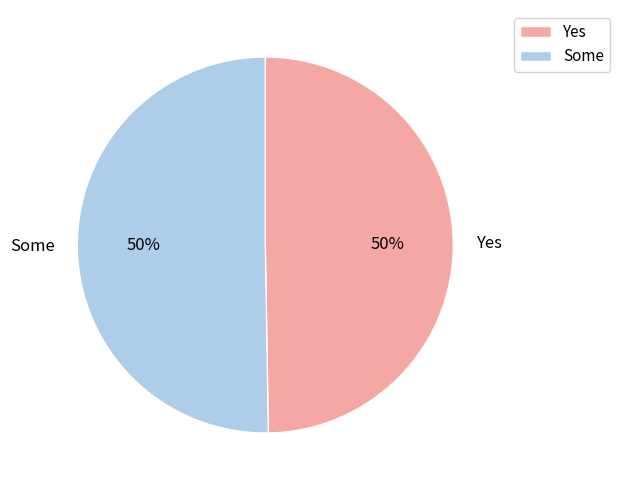

Is it true that Some is 45% of the pie?

False